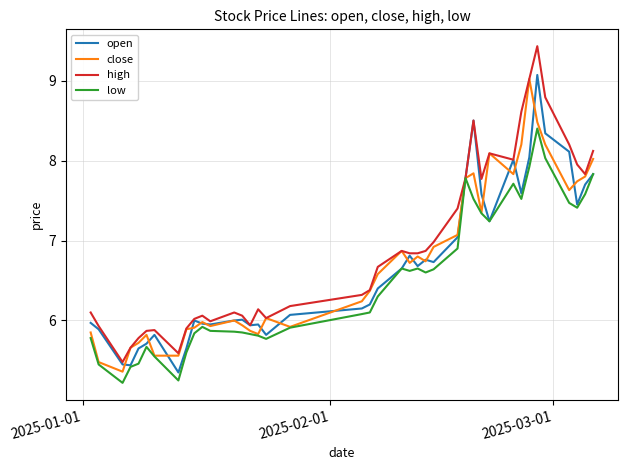

Which series has the largest range (max minus min)?

high